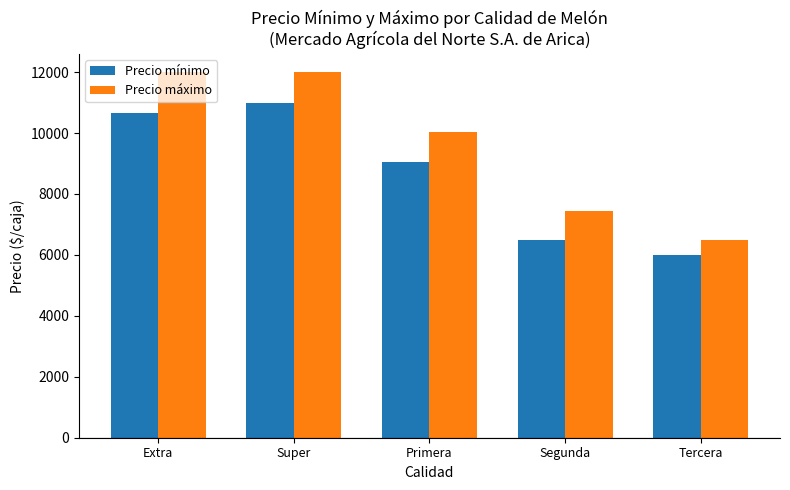

How many groups of bars are there?

5